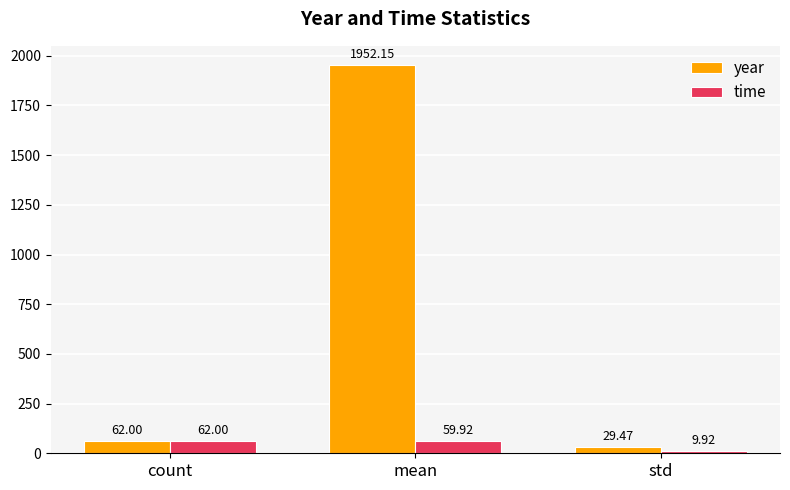

Is the value of time at std greater than the value of year at std?

No